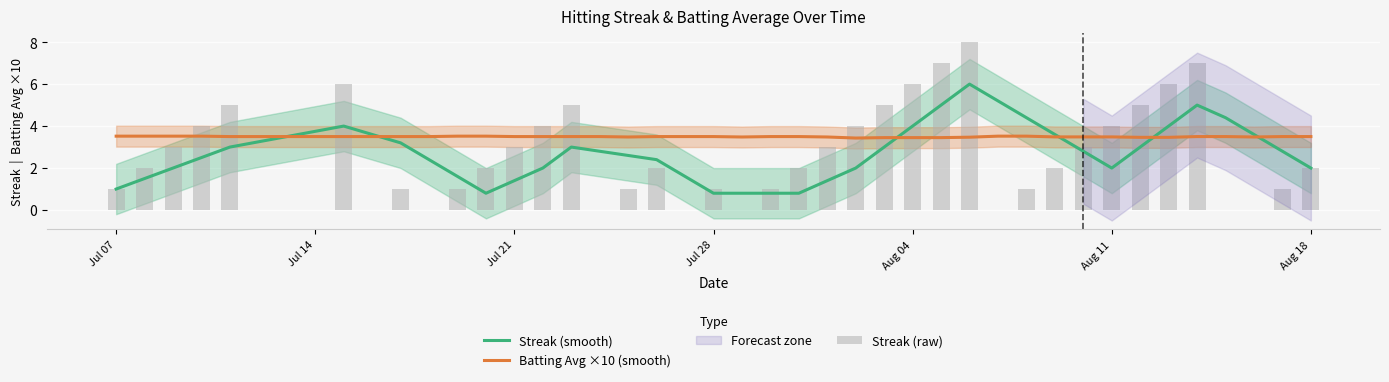

Rank the series at Jul 07 from highest to lowest value.

Batting Avg ×10 (smooth), Streak (smooth)